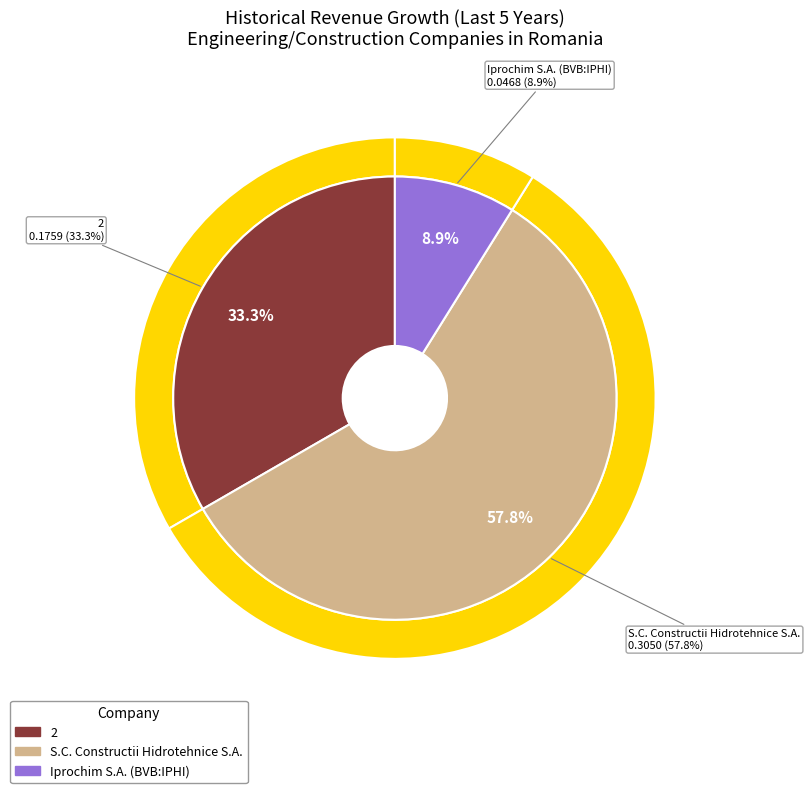

To the nearest percent, what portion does Iprochim S.A. (BVB:IPHI) represent?

9%